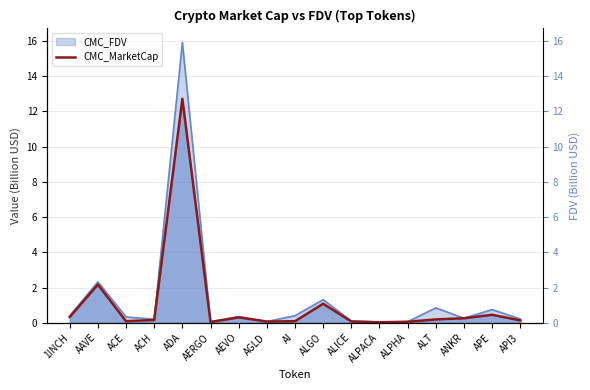

List the labels in order of value, largest first.

ADA, AAVE, ALGO, APE, 1INCH, AEVO, ANKR, ALT, ACH, API3, AI, ACE, ALICE, AGLD, ALPHA, AERGO, ALPACA